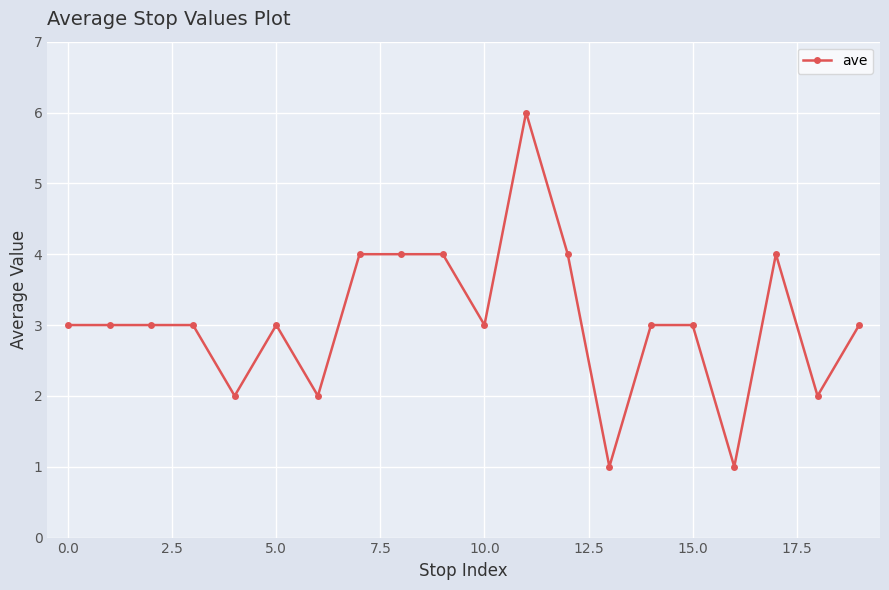

What is the difference between the maximum and second lowest values?

5